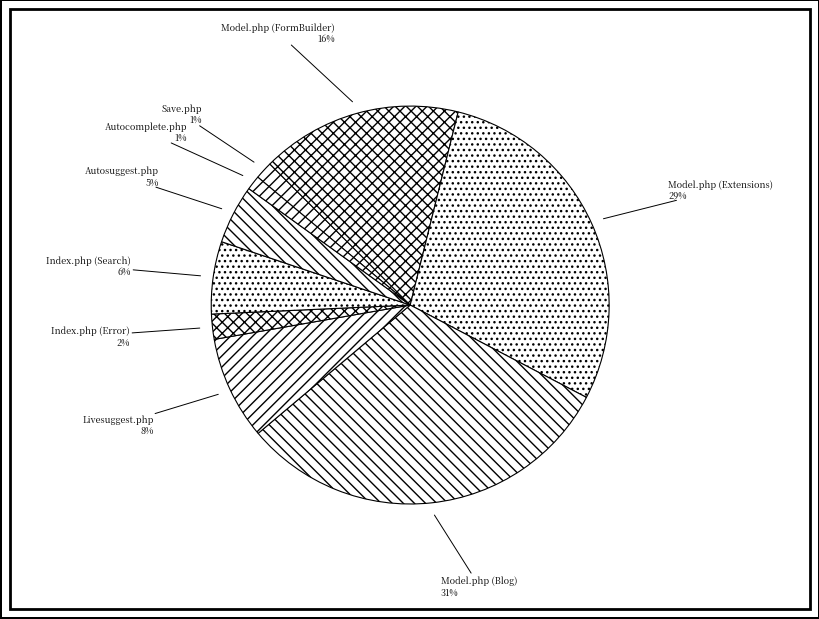

Combined, do Model.php (FormBuilder) and Livesuggest.php account for over 50%?

No